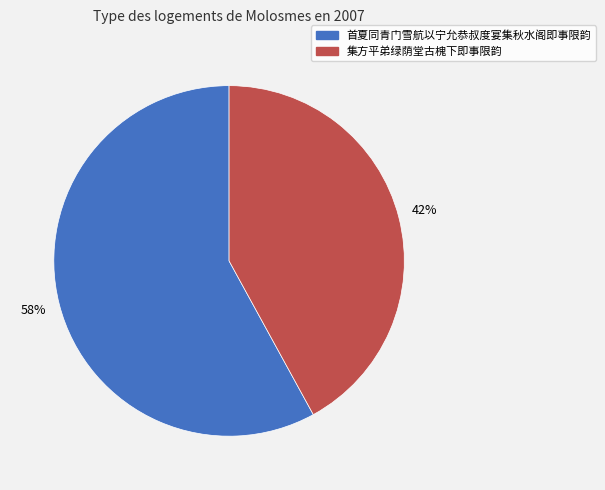

Which category has the smallest portion of the pie?

集方平弟绿荫堂古槐下即事限韵